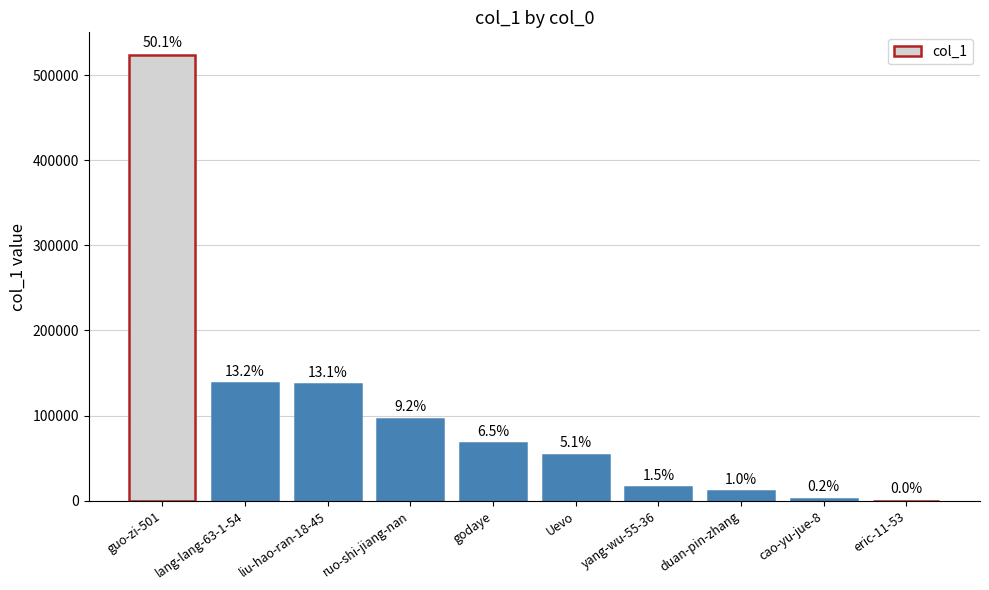

What position from the left is cao-yu-jue-8?

9